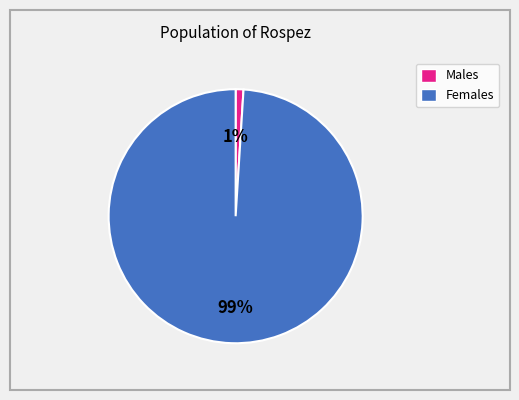

Is there any slice that represents more than half of the pie?

Yes